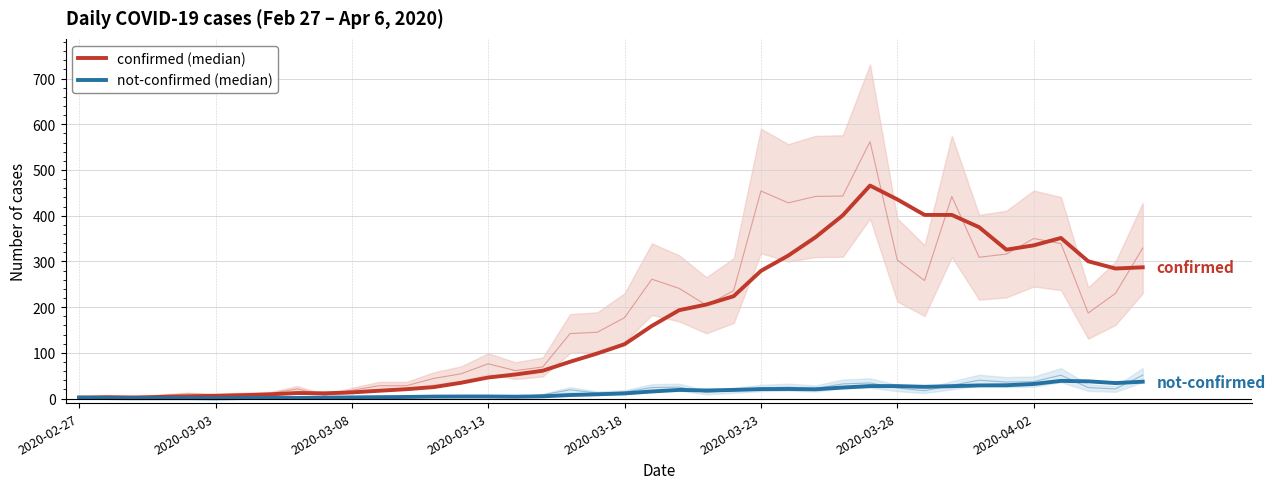

At which category does not-confirmed (median) reach its first local valley?

2020-03-08